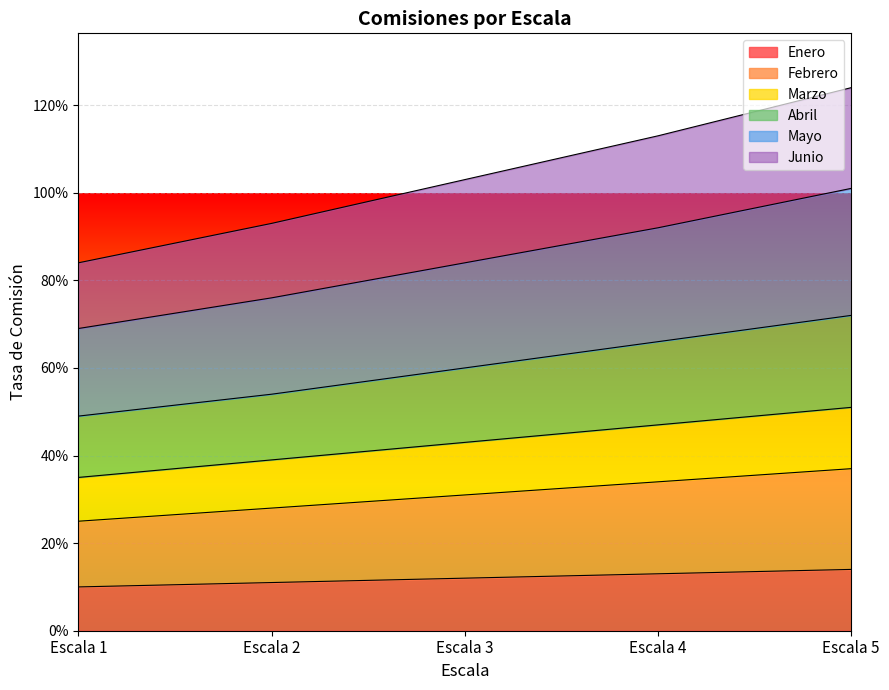

The Abril series shows 0.6 at Escala 3. True or false?

True